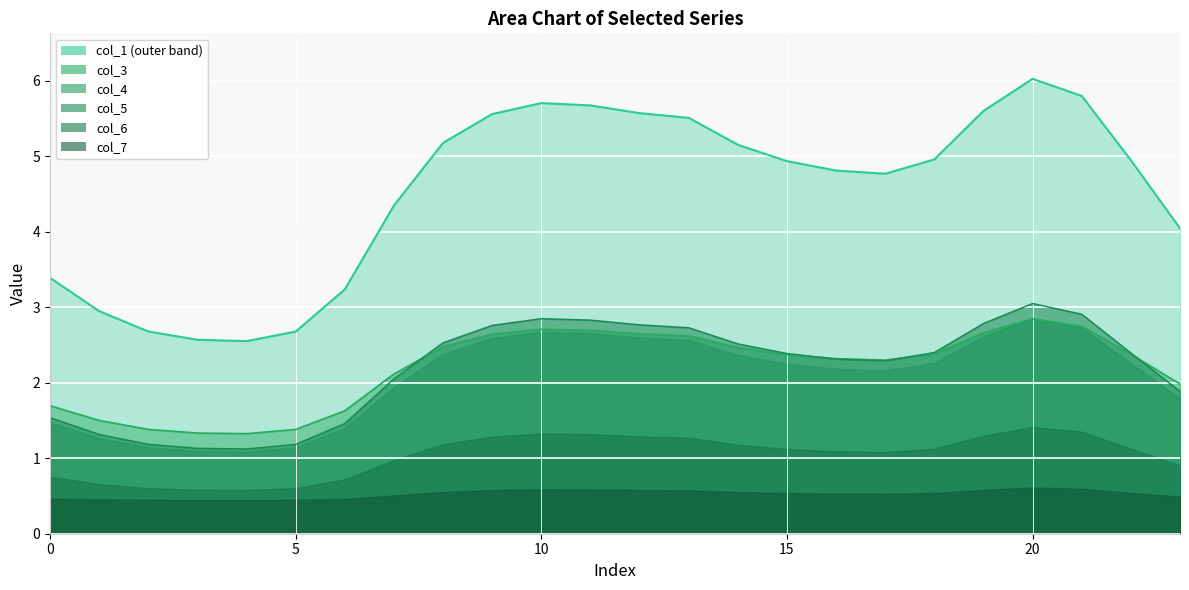

What is the minimum value for col_1 line?

2.6